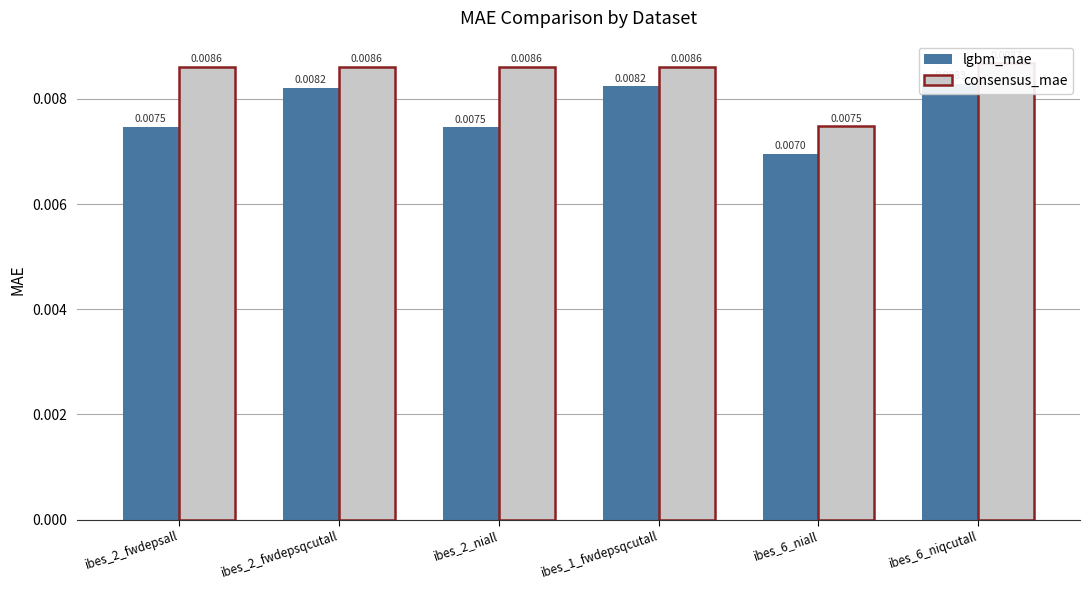

The consensus_mae series shows 0.0 at ibes_2_fwdepsqcutall. True or false?

True